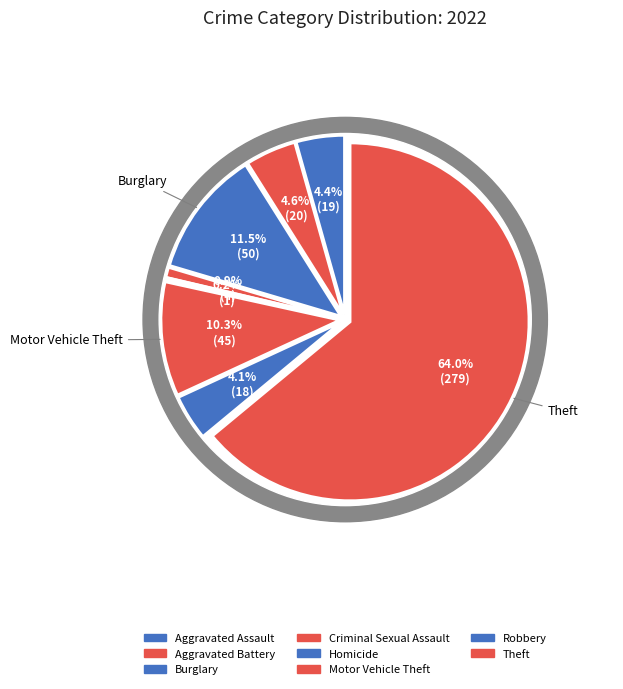

What is the ratio of the value at Homicide to the value at Criminal Sexual Assault?

0.2